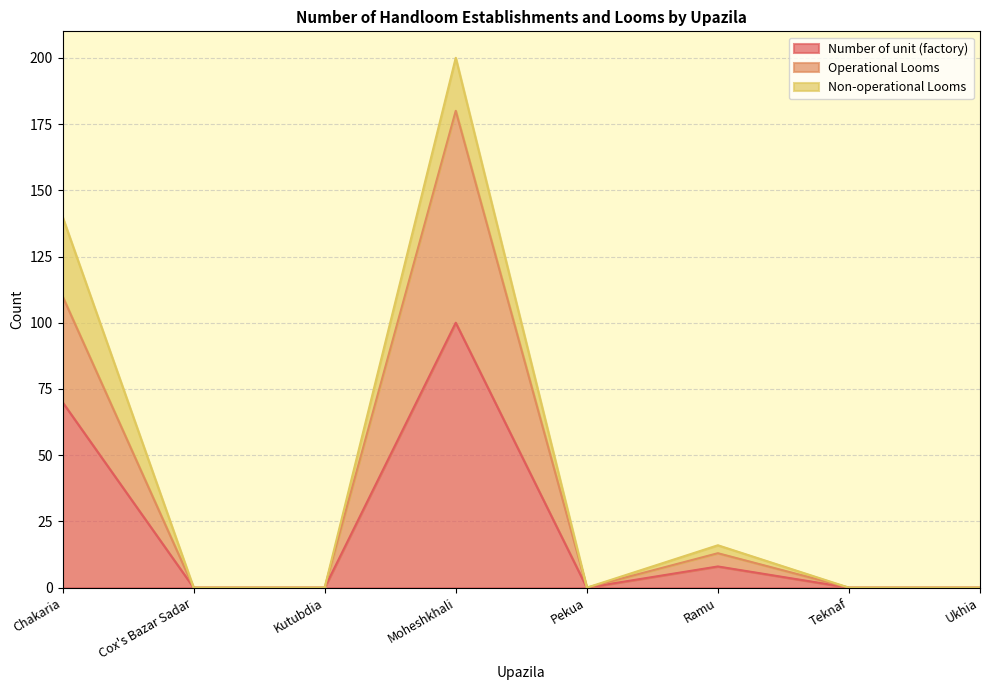

True or false: Operational Looms has a value of 58 at Ukhia.

False